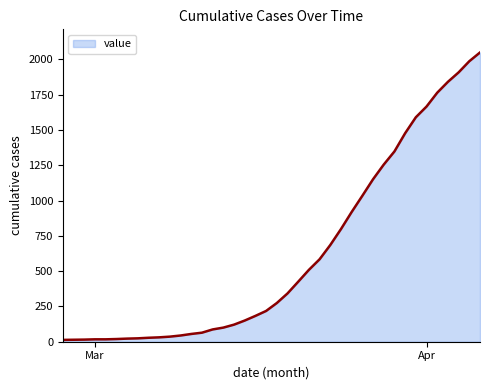

Count the number of data series in this chart.

1